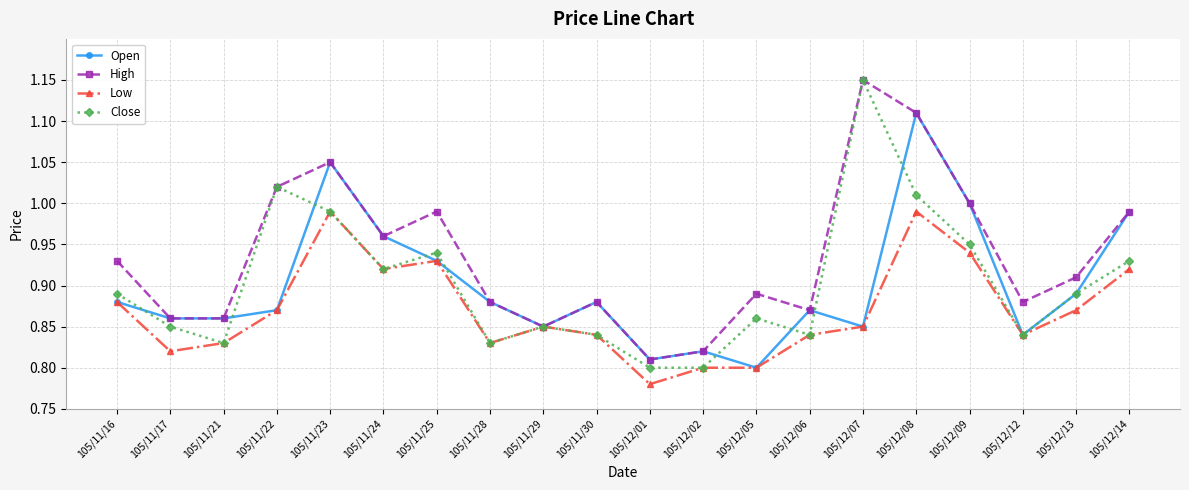

Which series has the widest spread of values?

Close